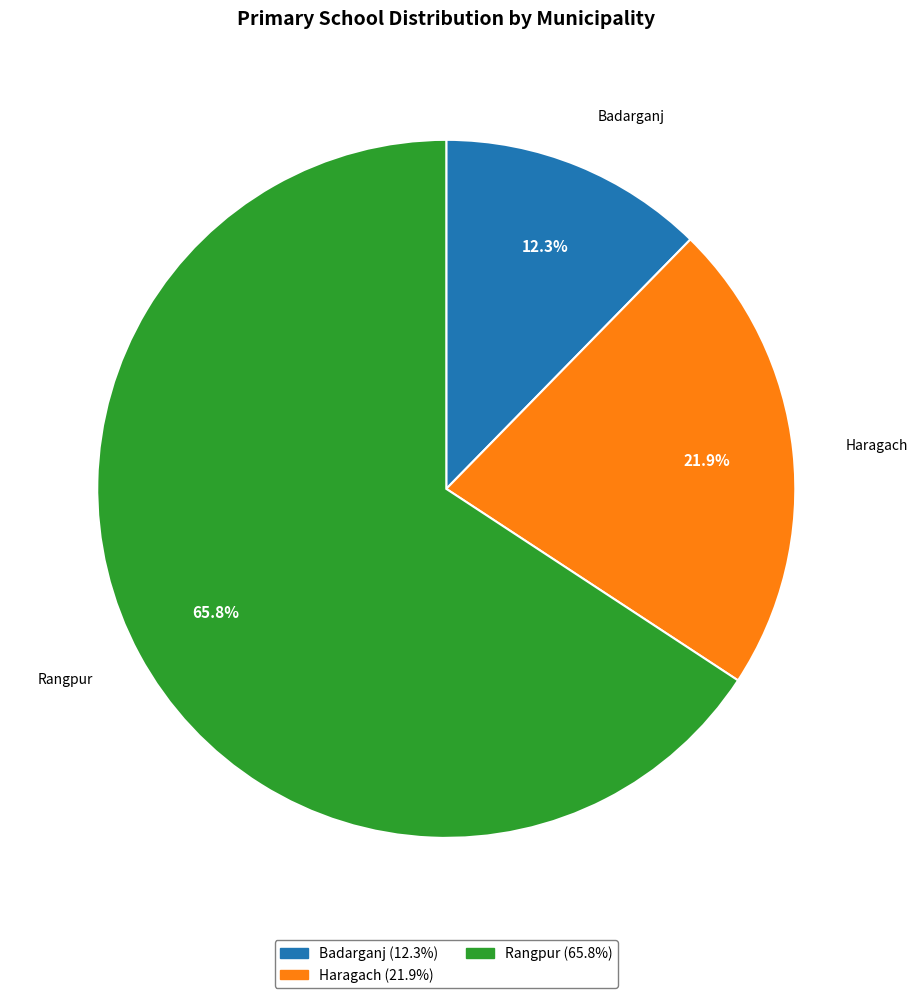

To the nearest percent, what is the difference between the Haragach and Rangpur slice percentages?

44%